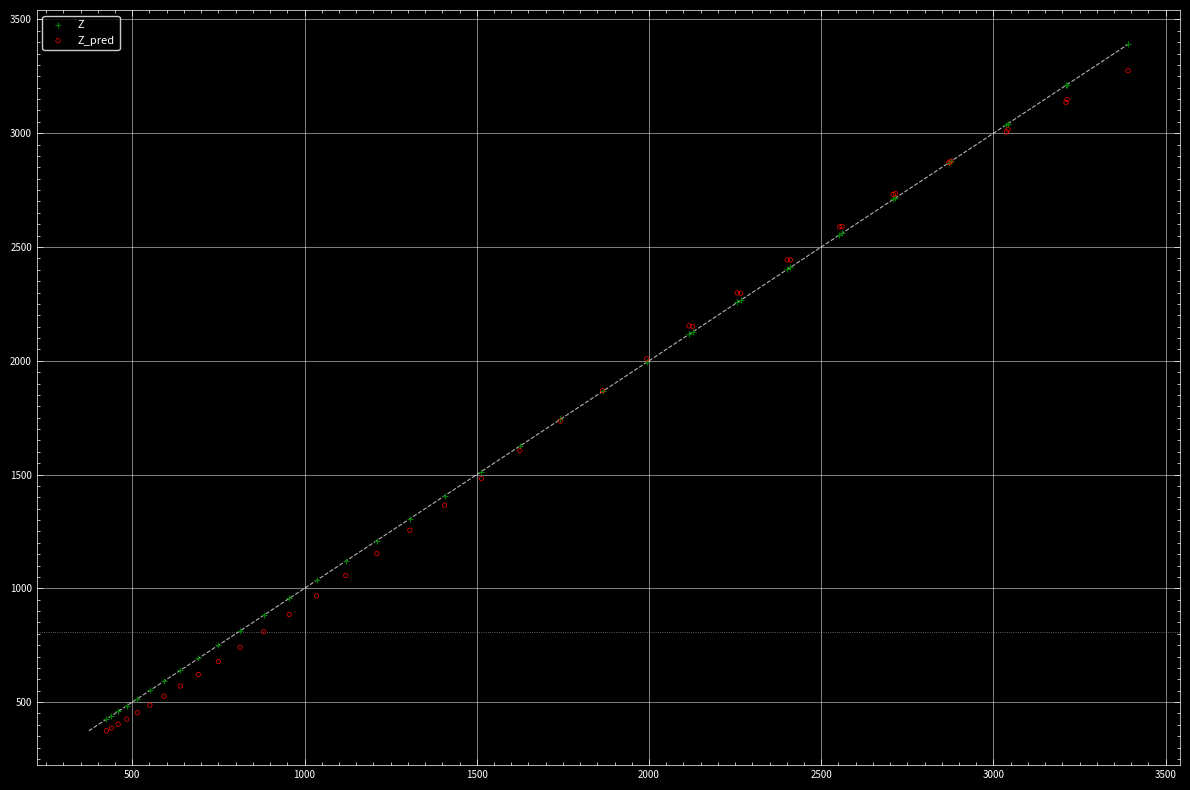

Which series has the largest Y range (max minus min)?

Z